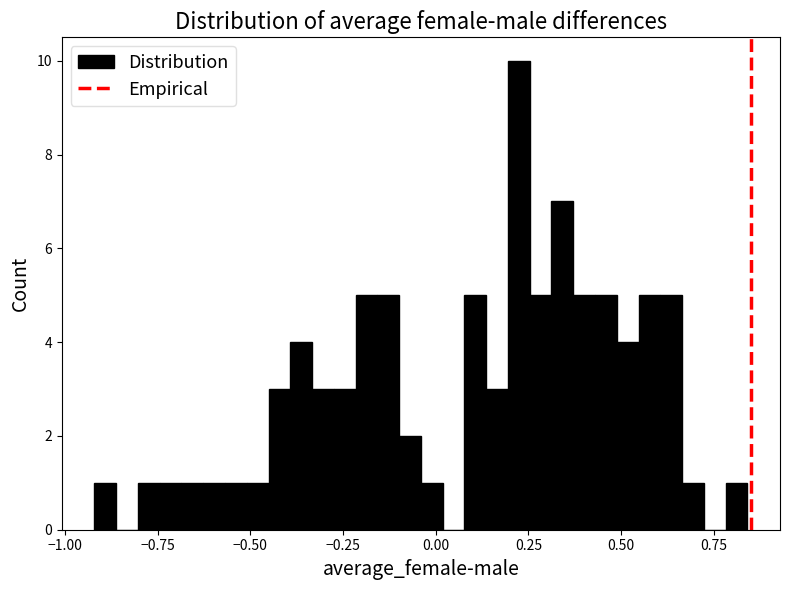

Read against the x-axis, roughly where is the centre of the tallest bar?

0.20